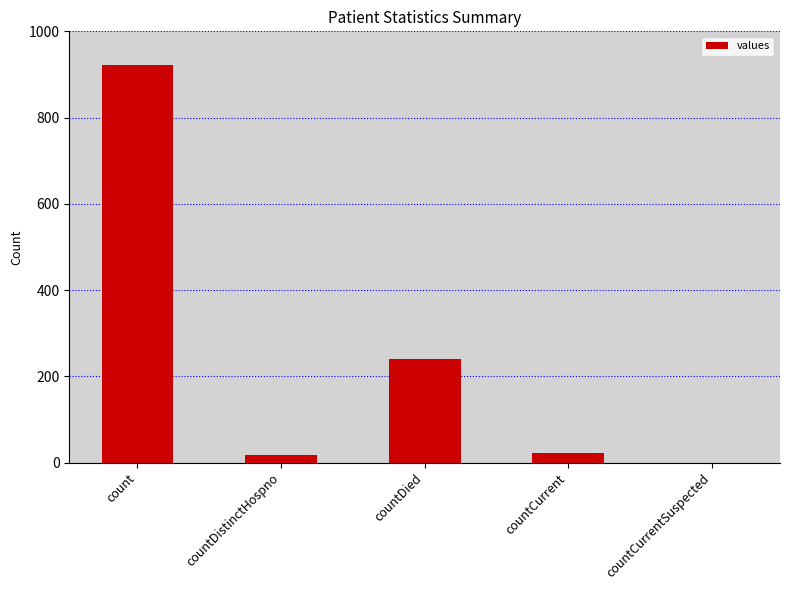

At which category does the chart reach its peak across all series?

count